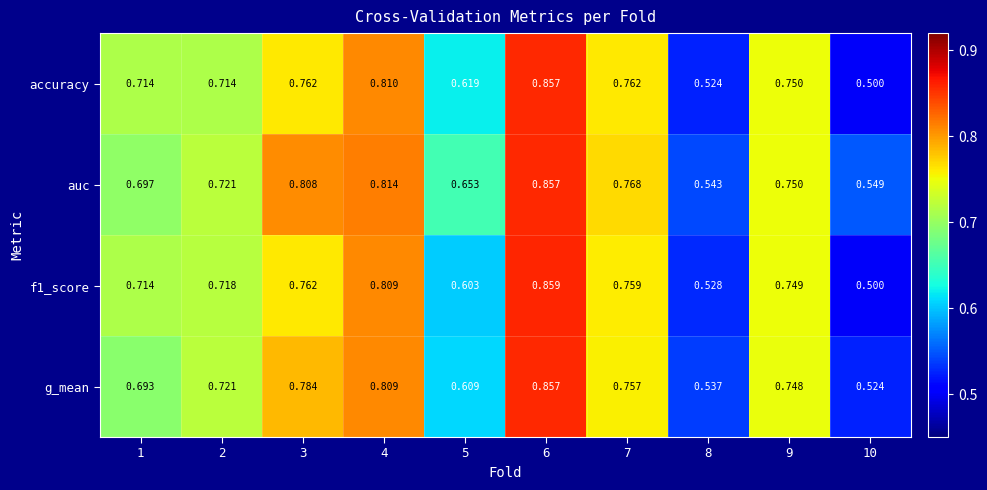

Is the value of g_mean at 3 greater than the value of auc at 9?

Yes